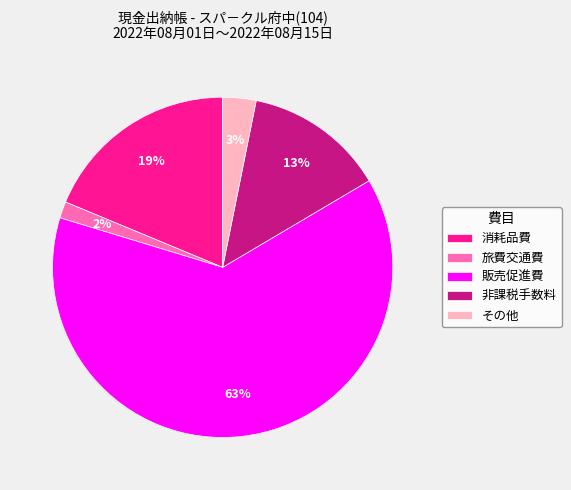

Which slice is the smallest?

旅費交通費